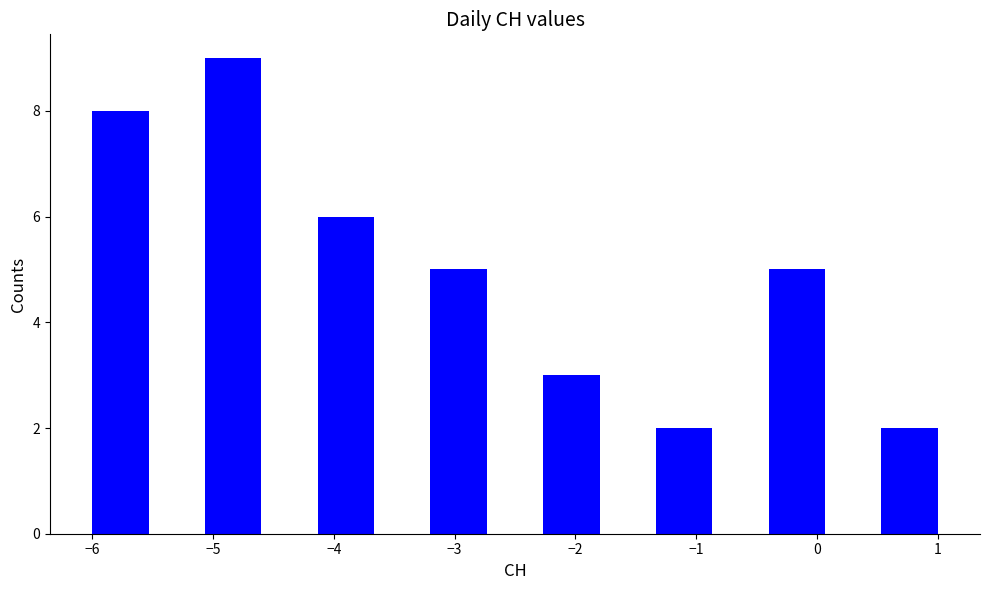

Reading left to right, list every bar in this chart as the range it spans on the x-axis followed by its height. Neither the bar edges nor the heights are printed on the chart, so give them approximately, as read against the axes.

-6.0 to -5.5: 8
-5.5 to -5.1: 0
-5.1 to -4.6: 9
-4.6 to -4.1: 0
-4.1 to -3.7: 6
-3.7 to -3.2: 0
-3.2 to -2.7: 5
-2.7 to -2.3: 0
-2.3 to -1.8: 3
-1.8 to -1.3: 0
-1.3 to -0.9: 2
-0.9 to -0.4: 0
-0.4 to 0.1: 5
0.1 to 0.5: 0
0.5 to 1.0: 2